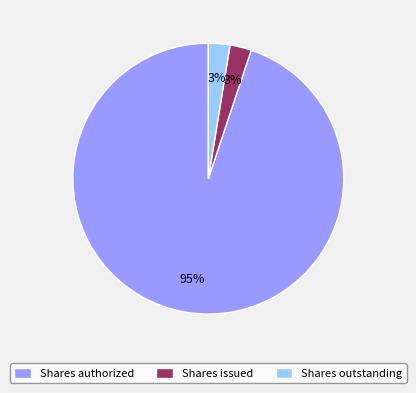

Is the sum of Shares outstanding and Shares issued greater than half?

No